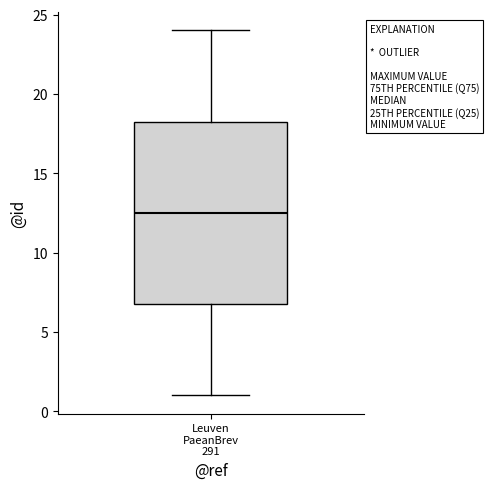

Where does the median line of the box for Leuven PaeanBrev 291 sit on the y-axis? The values are not printed on the chart, so give them approximately, as read against the axis.

12.5